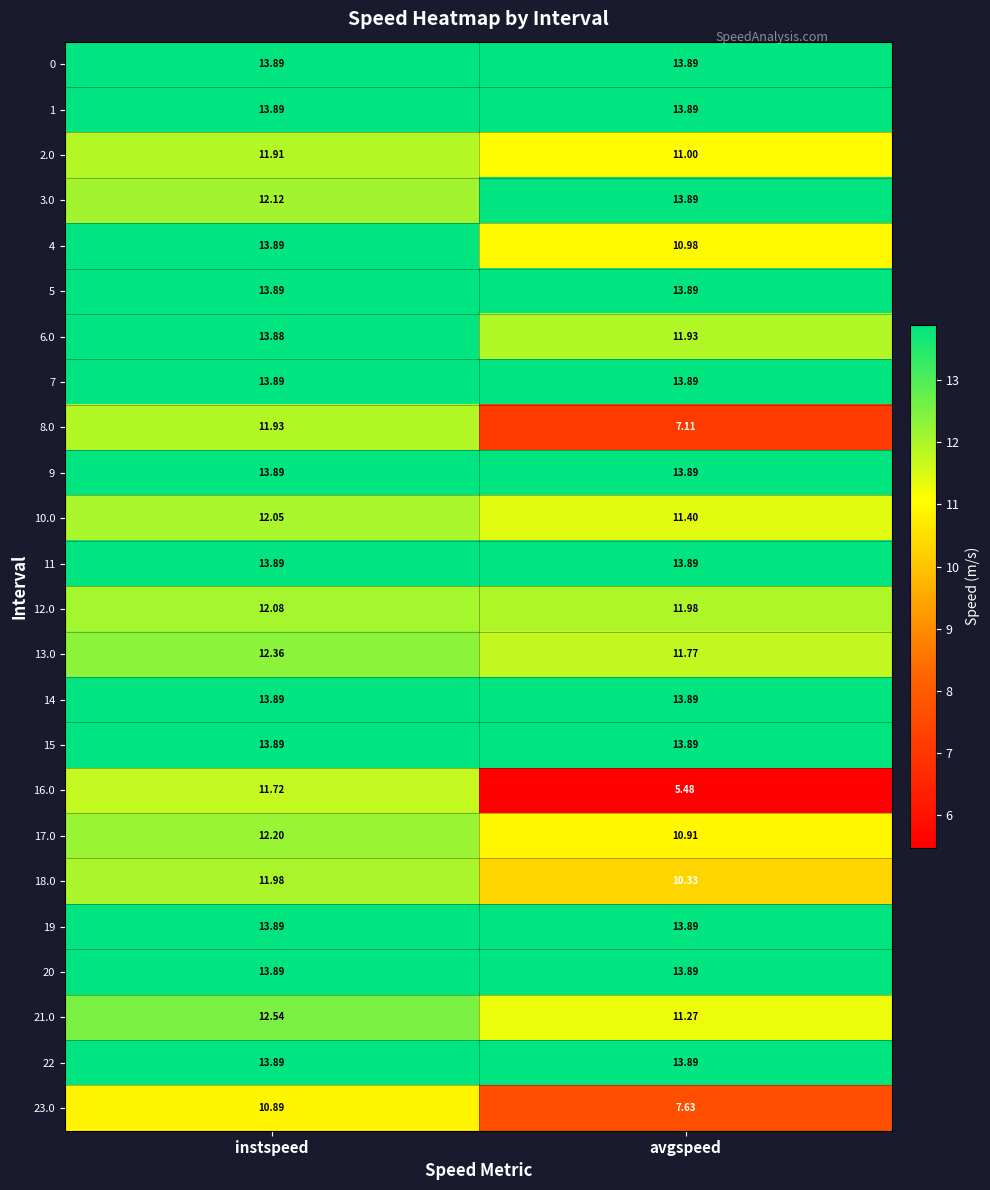

Rank the categories by 2.0 value from highest to lowest.

instspeed, avgspeed